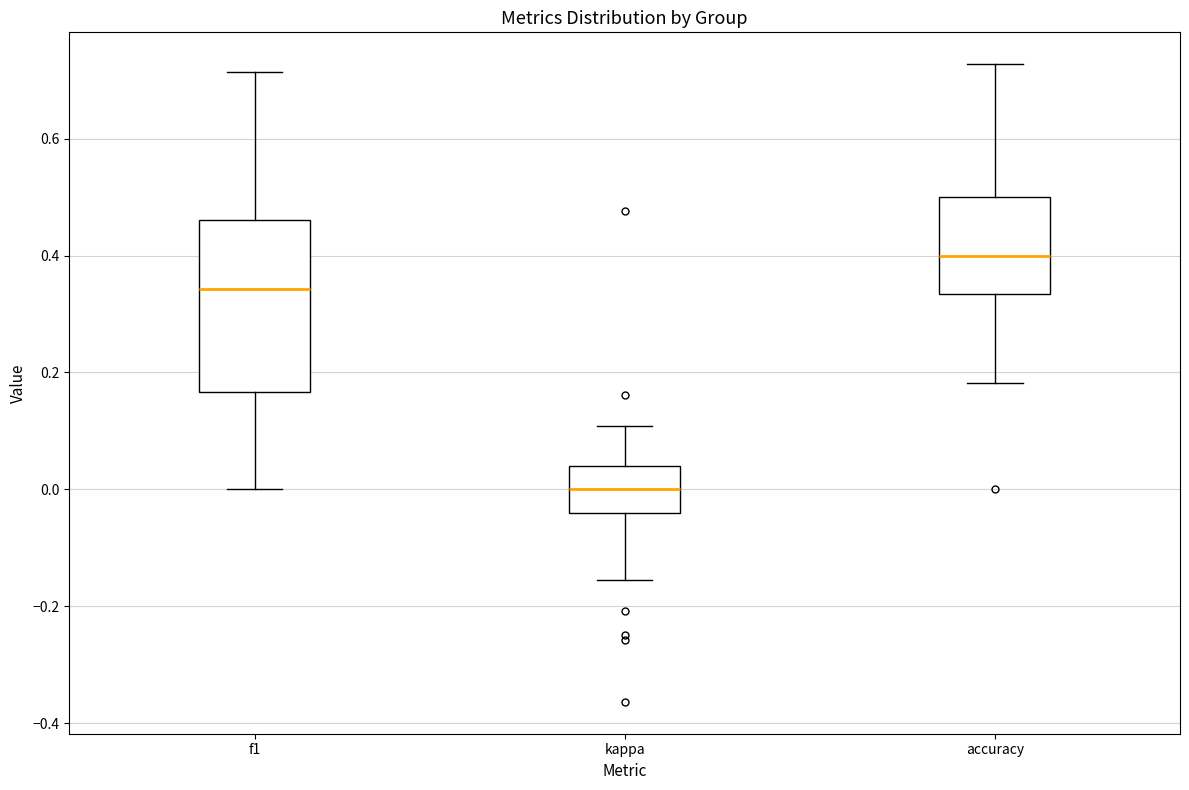

Which box's median line is the lowest?

kappa